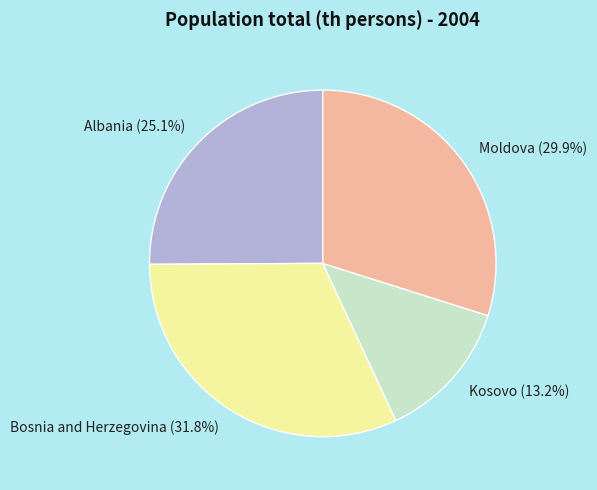

What is the smallest slice in the pie chart?

Kosovo